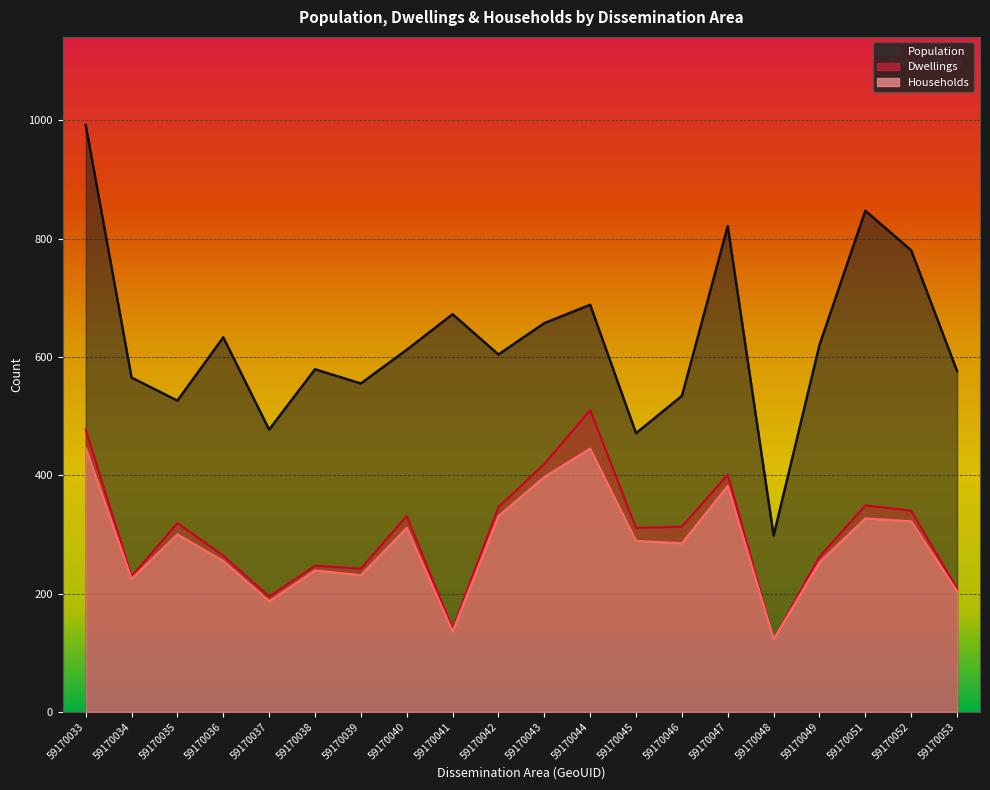

Is the value of Households at 59170037 greater than the value of Population at 59170040?

No